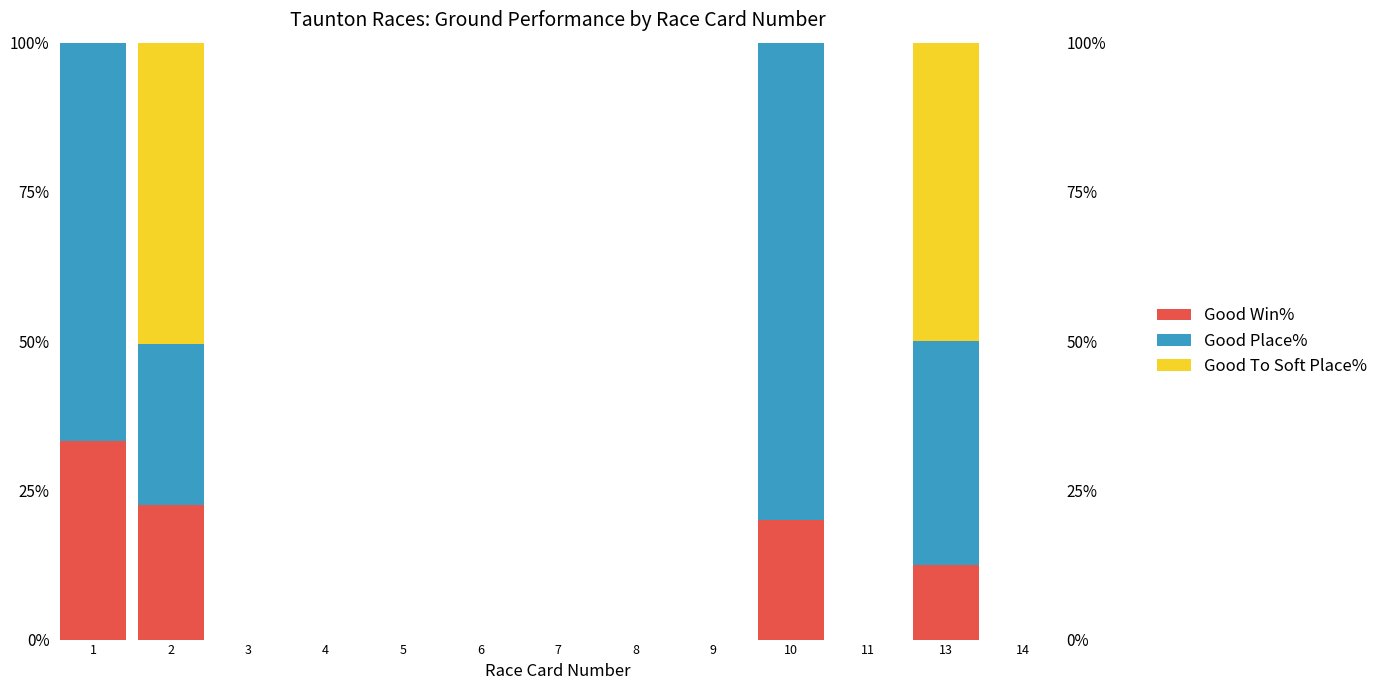

Which series has the widest spread of values?

Good Place%